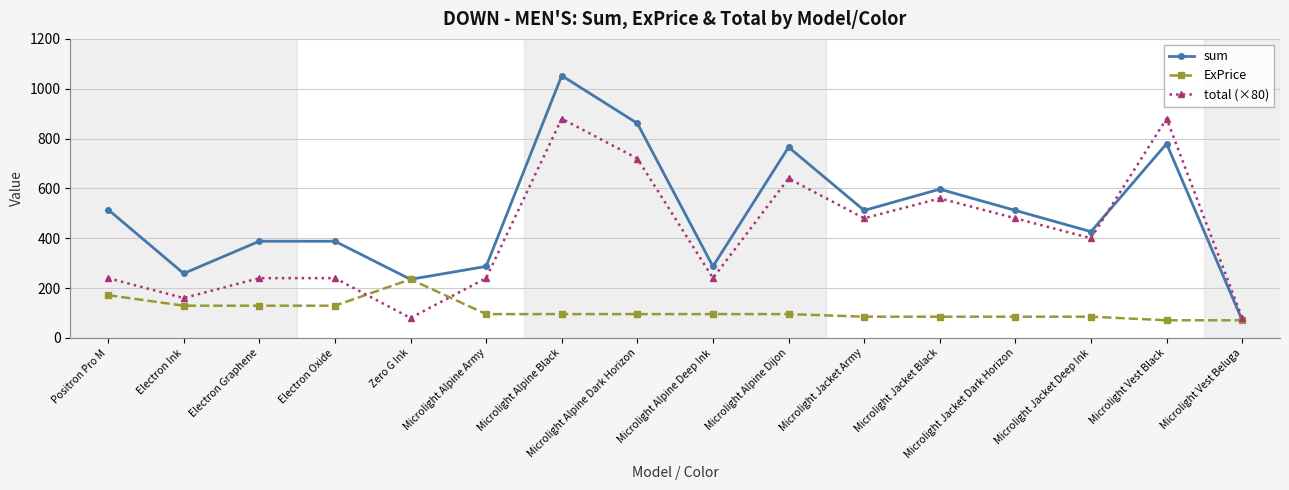

List the series in order of their peak value, highest first.

sum, total (×80), ExPrice